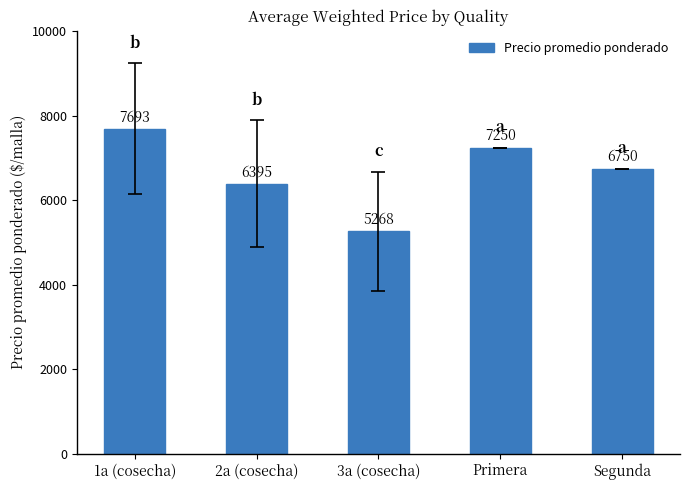

Which label corresponds to the smallest value in the chart?

3a (cosecha)